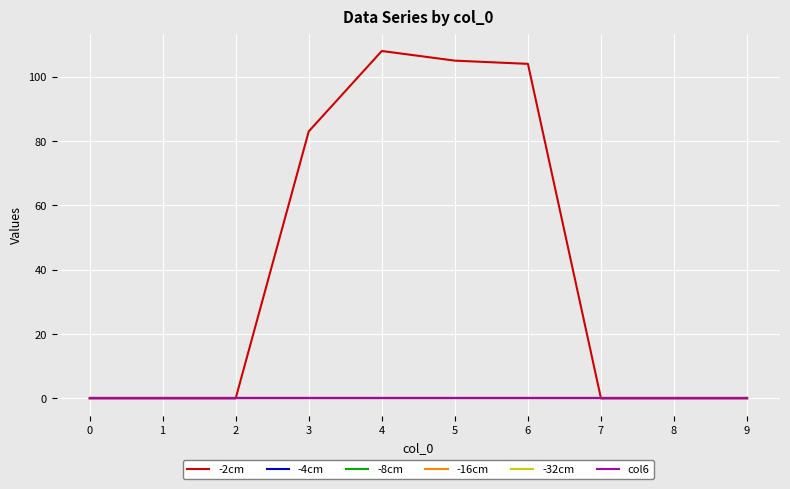

Does the chart display data point markers on the line(s)?

No